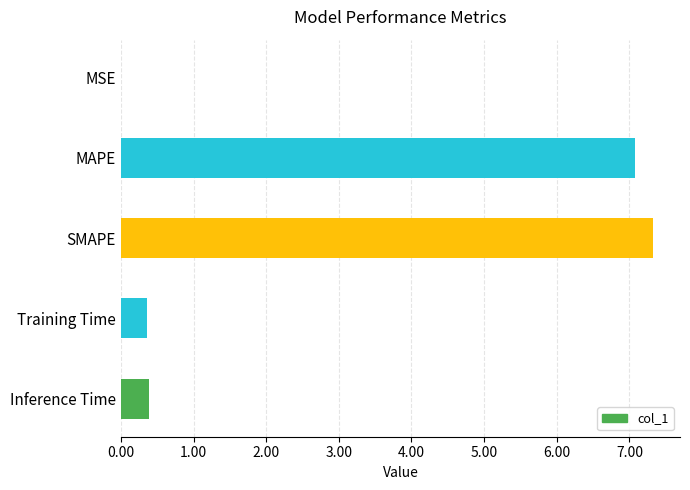

What is the approximate value at SMAPE?

7.3